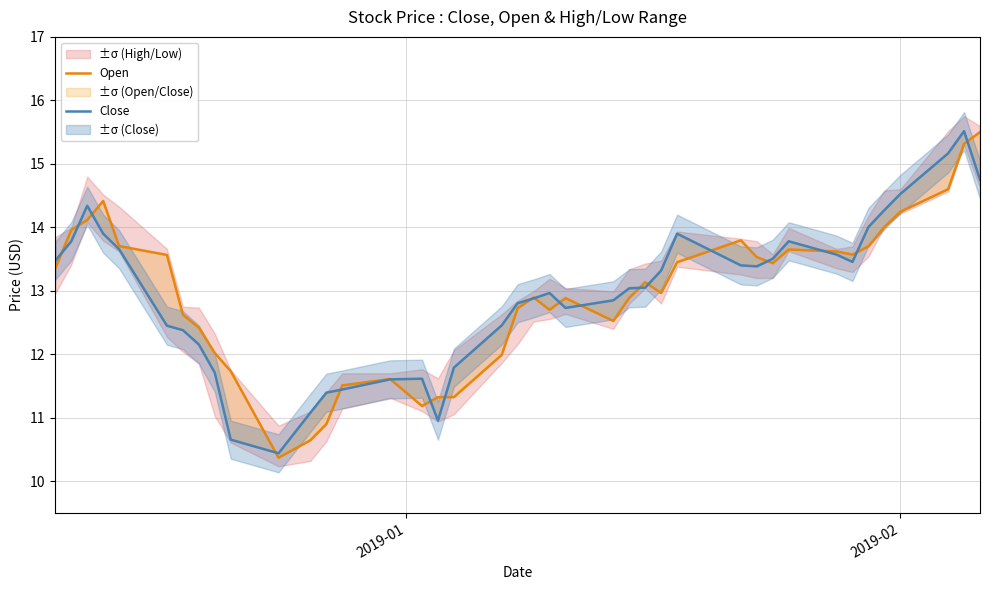

What is the smallest value displayed?

10.4